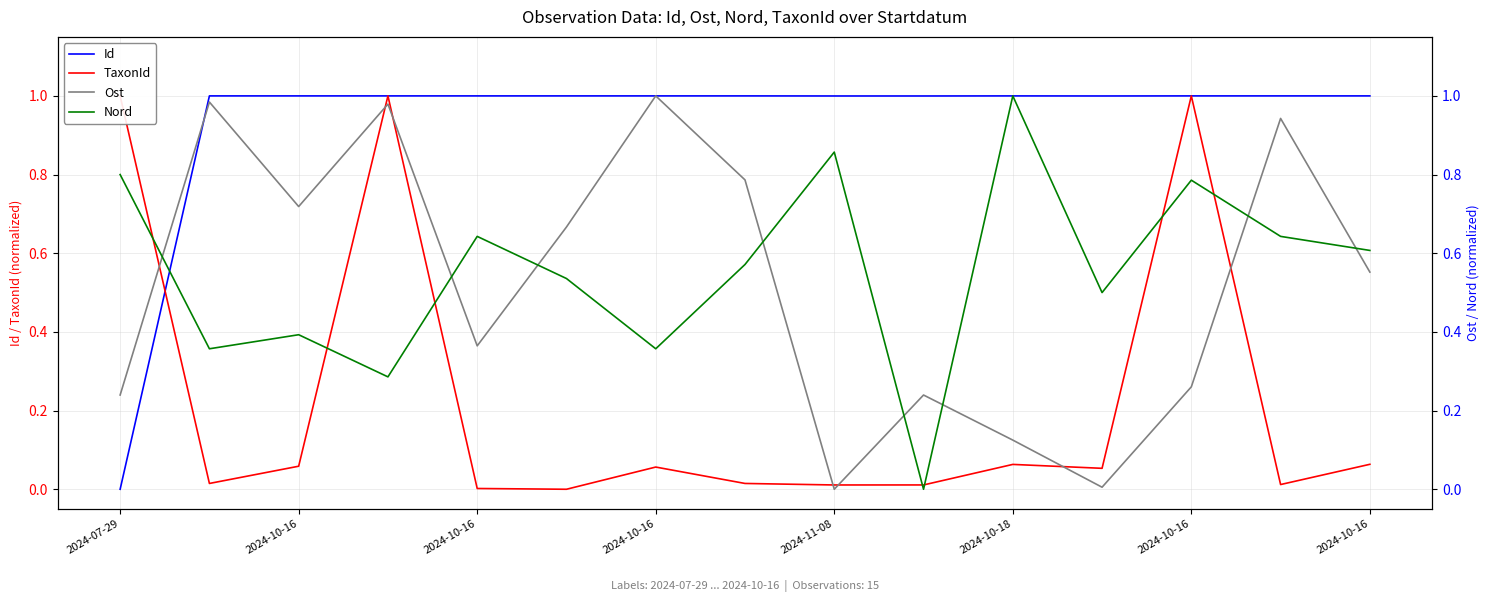

Between which two adjacent categories do Ost and Nord first intersect?

2024-07-29 and 2024-10-16